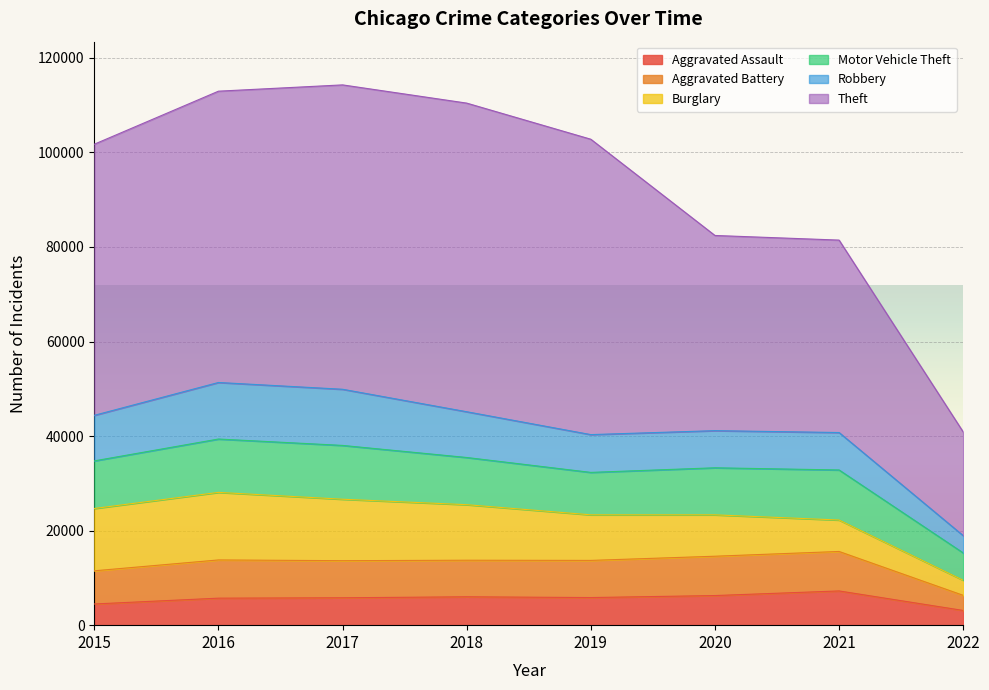

What is the difference between the highest and lowest values at 2020?

35022